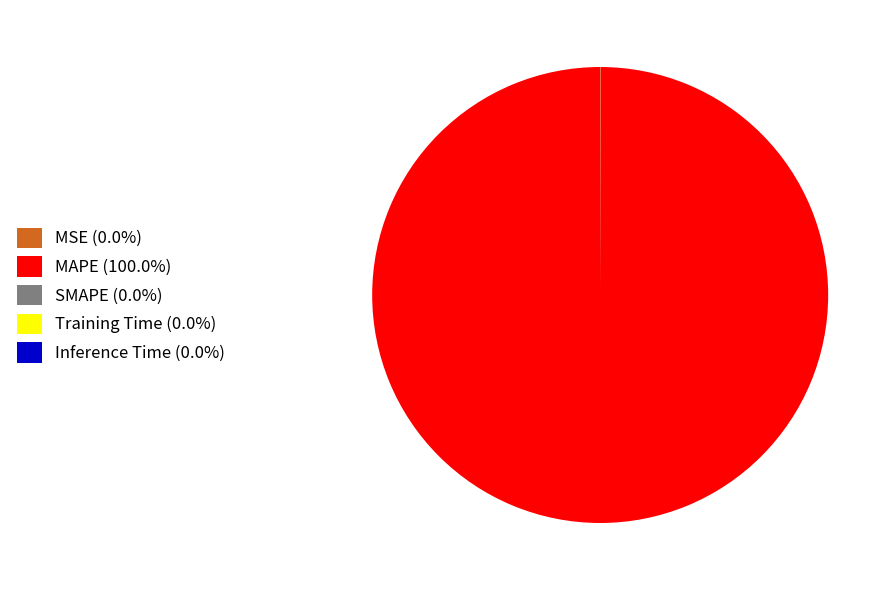

Is there a majority slice in this chart?

Yes